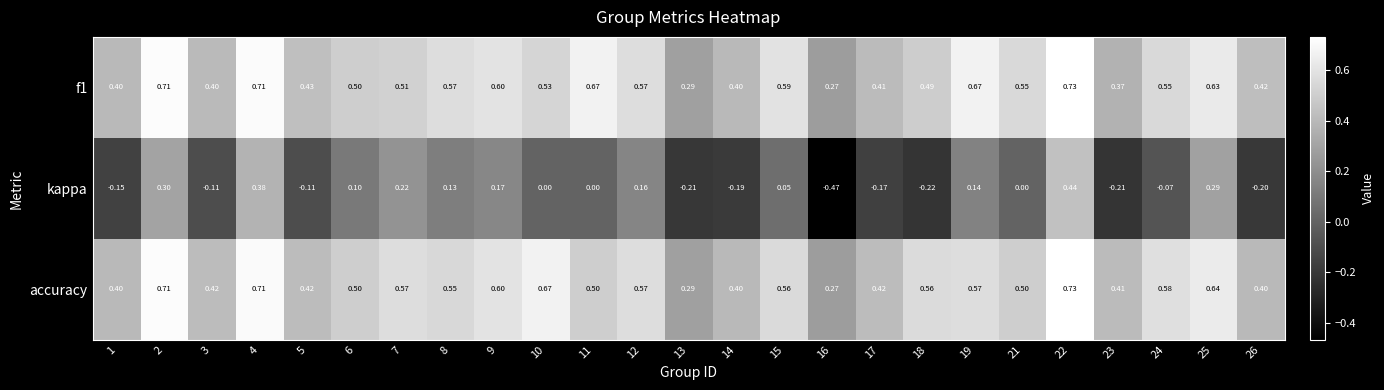

Is the value of kappa at 22 greater than the value of f1 at 11?

No